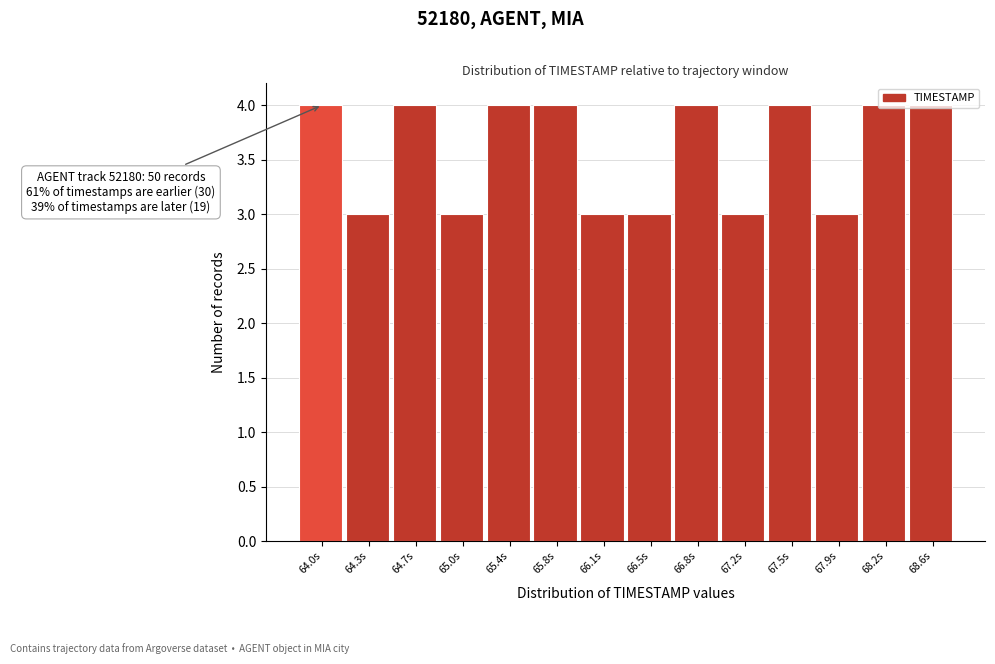

What is the sum of the values at 66.1s and 65.4s?

7